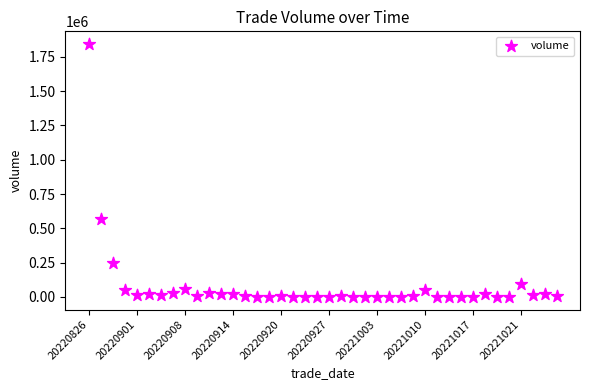

What Y value in the scatter plot is closest to 921701?

564400